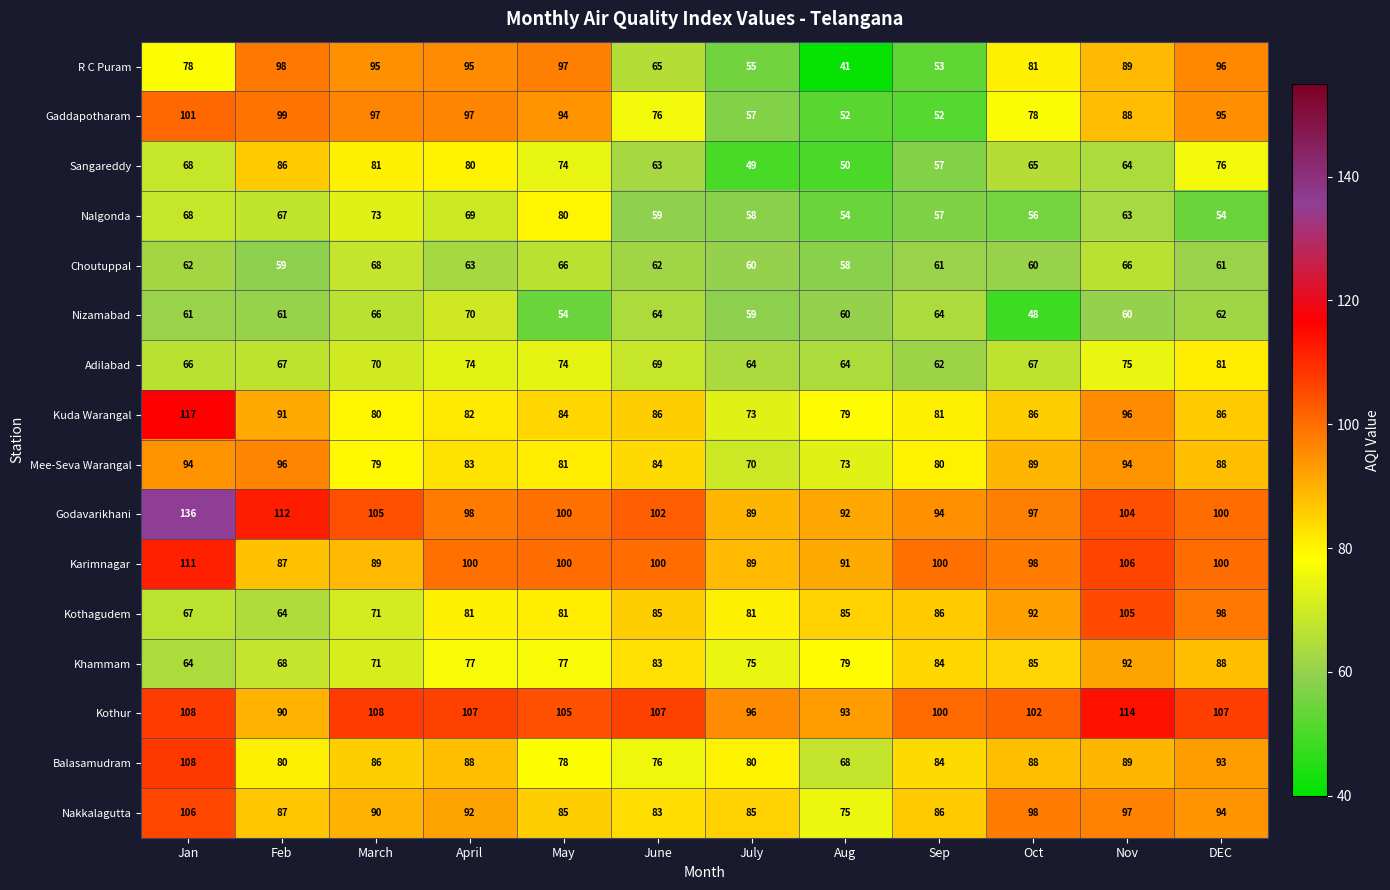

Which category has the highest value across all series?

Jan